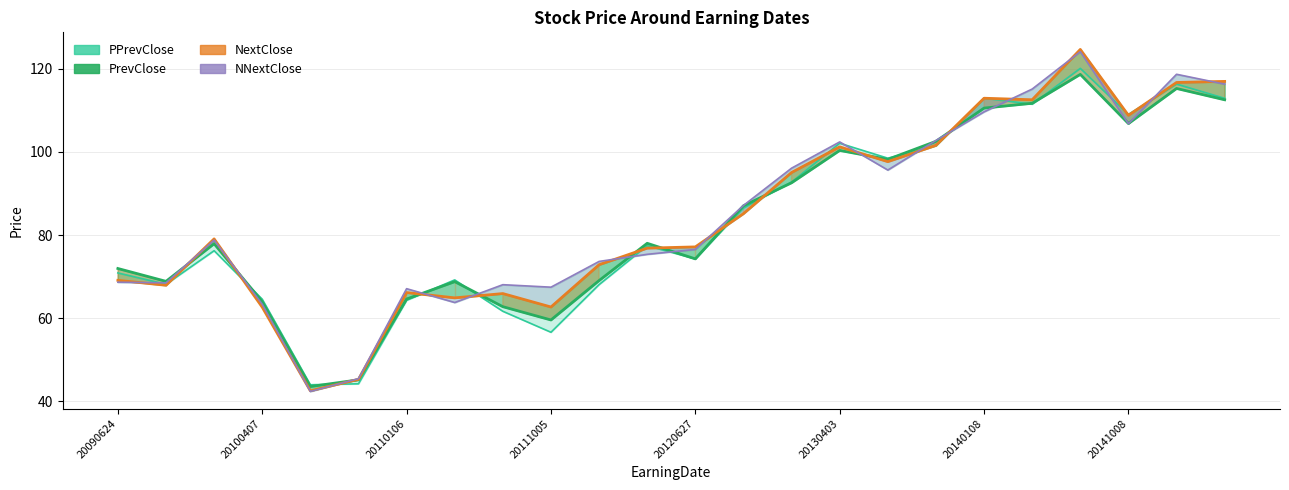

What is the difference between the maximum and minimum values in the PrevClose series?

75.1